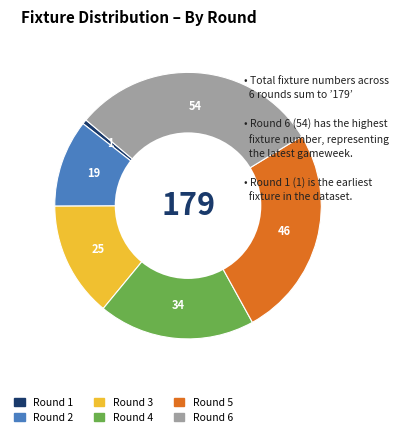

The Round 4 slice represents 19% of the pie. True or false?

True